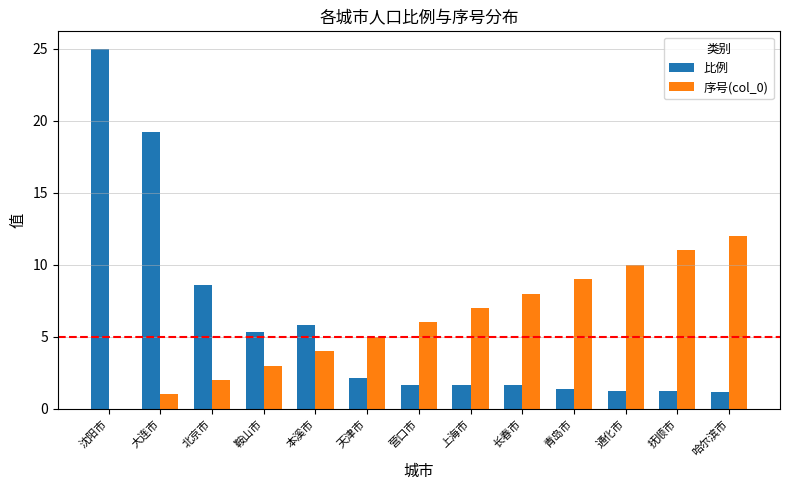

At which category is the sum across all series the highest?

沈阳市